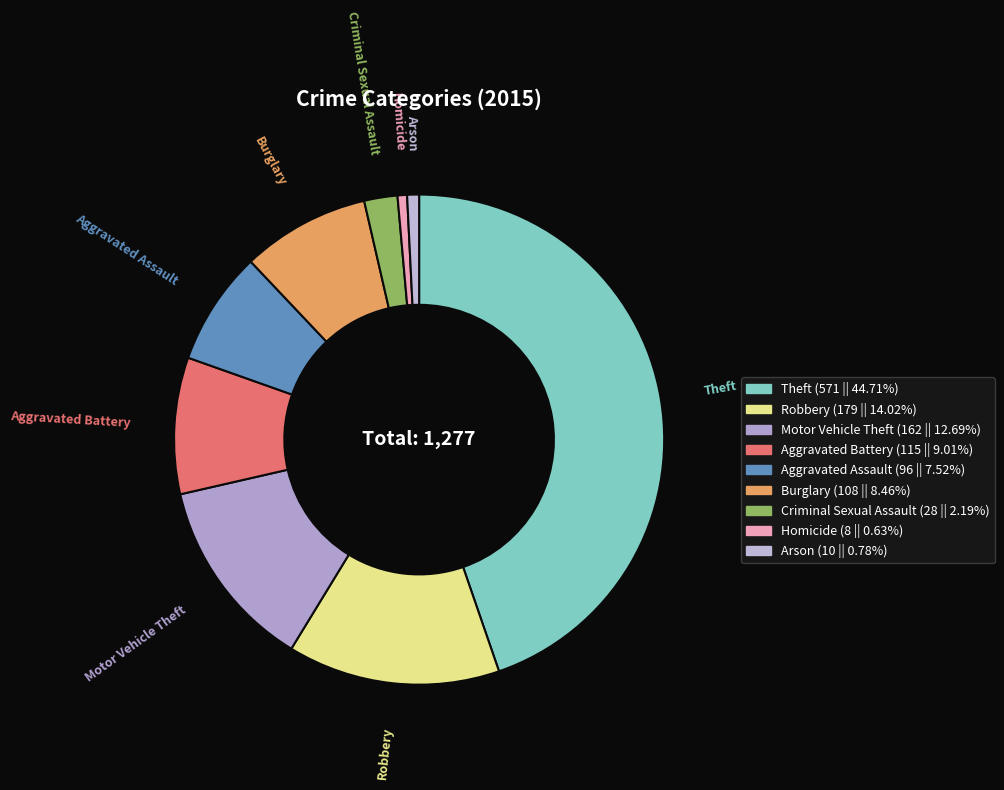

How many segments does this pie chart have?

9